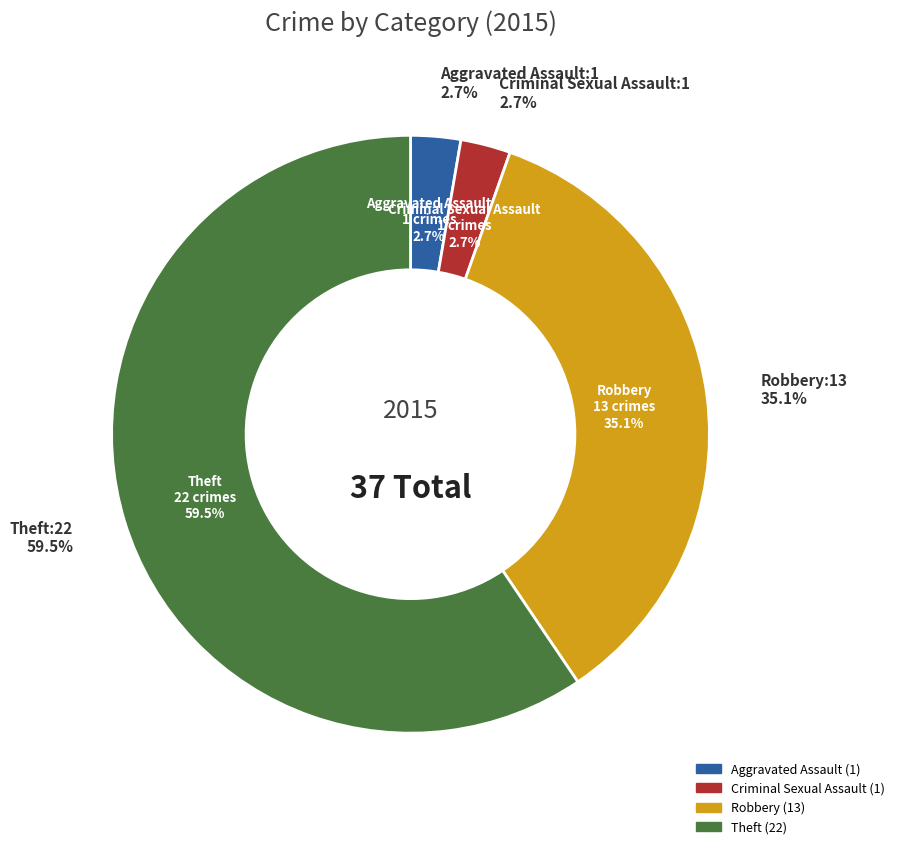

Which slice is the smallest?

Aggravated Assault